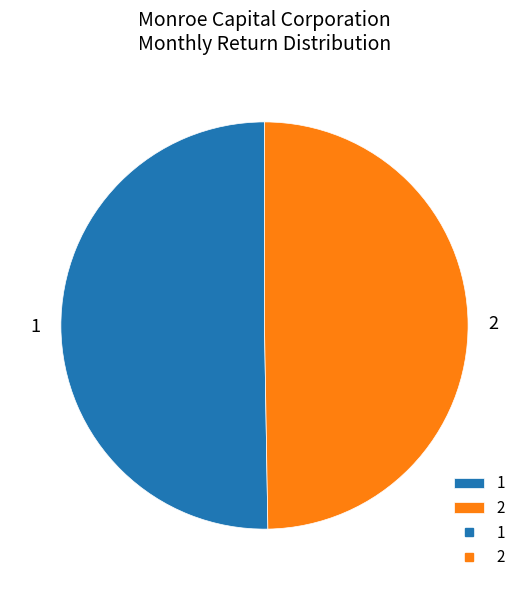

True or false: 1 accounts for 50% of the total.

True